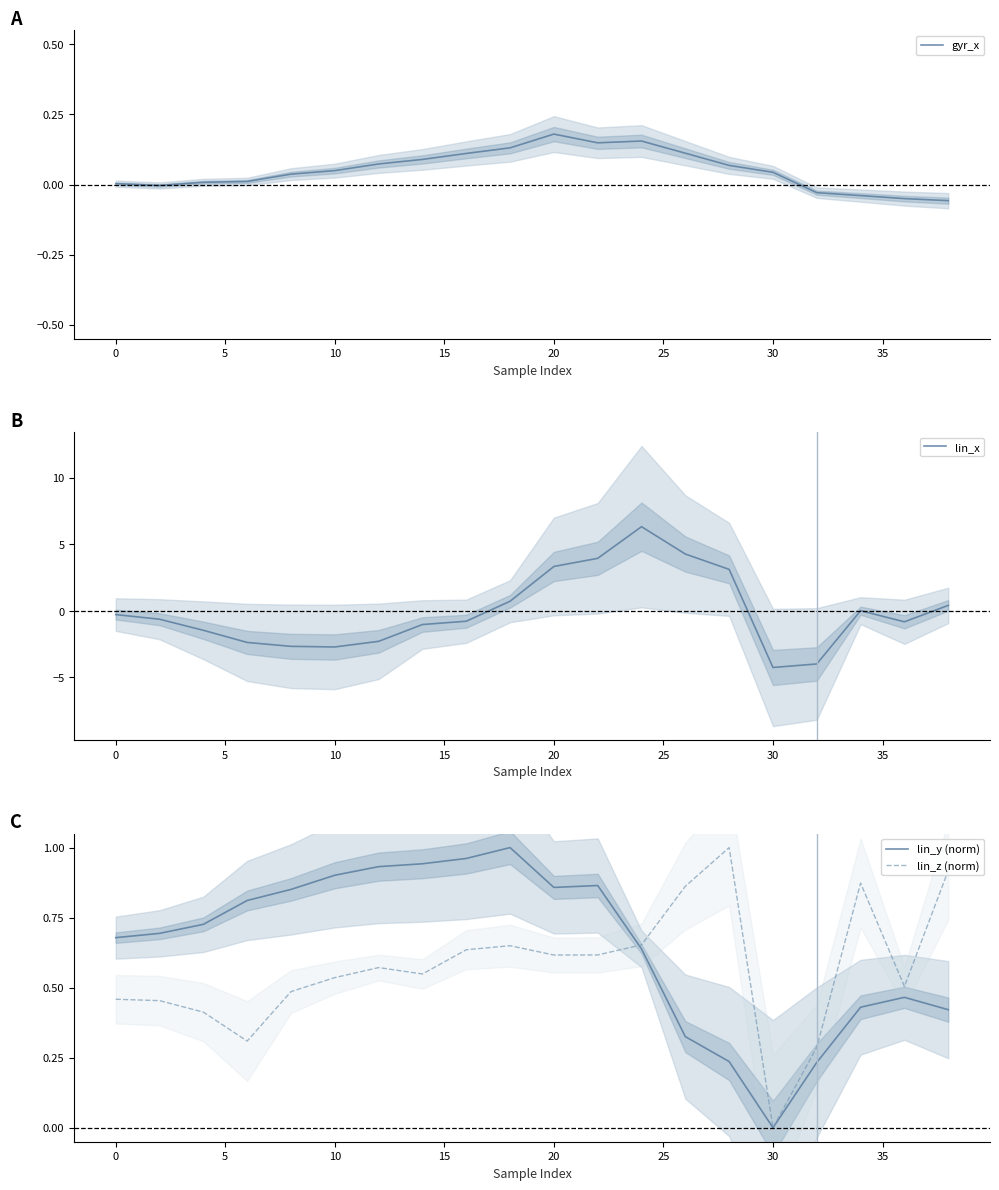

Which category has the lowest value in the lin_y (norm) series?

30